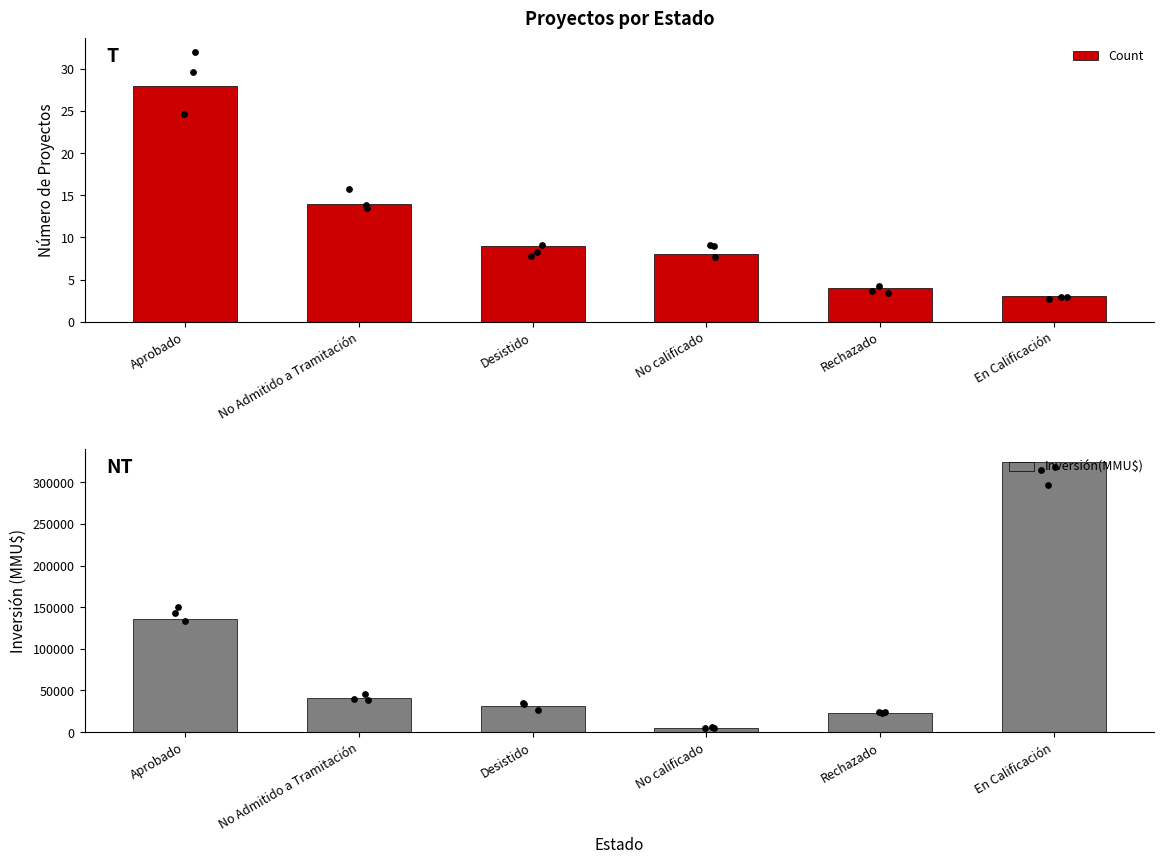

Which series has the largest Y range (max minus min)?

Inversión(MMU$)